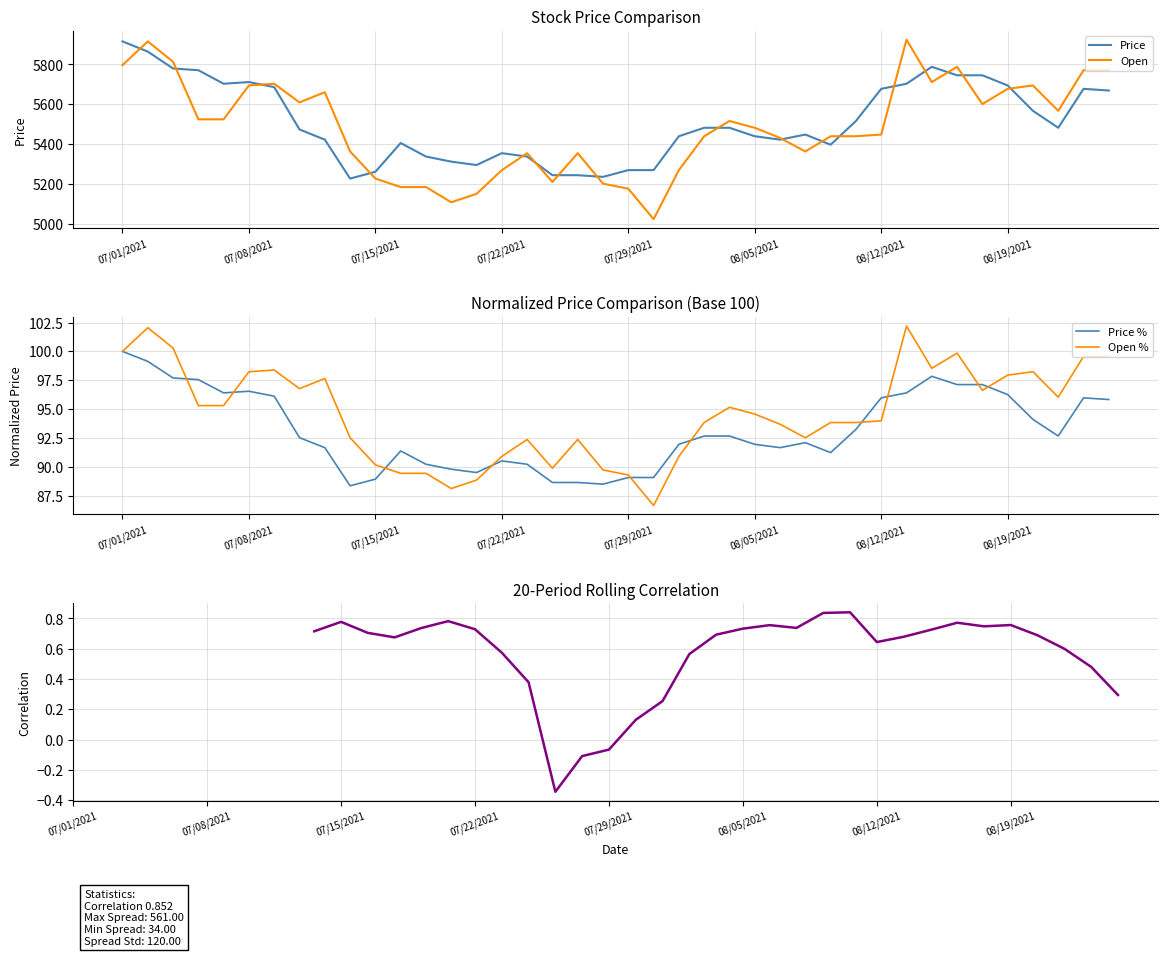

The Price series shows 3498.8 at 07/23/2021. True or false?

False